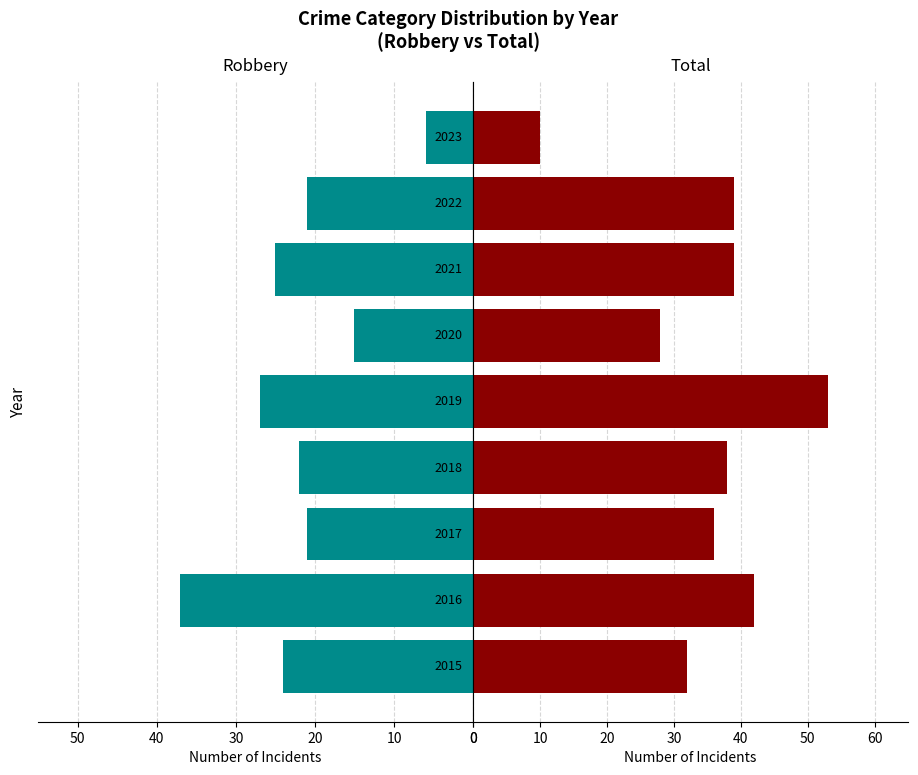

What is the spread (max minus min) of values at 2017?

15